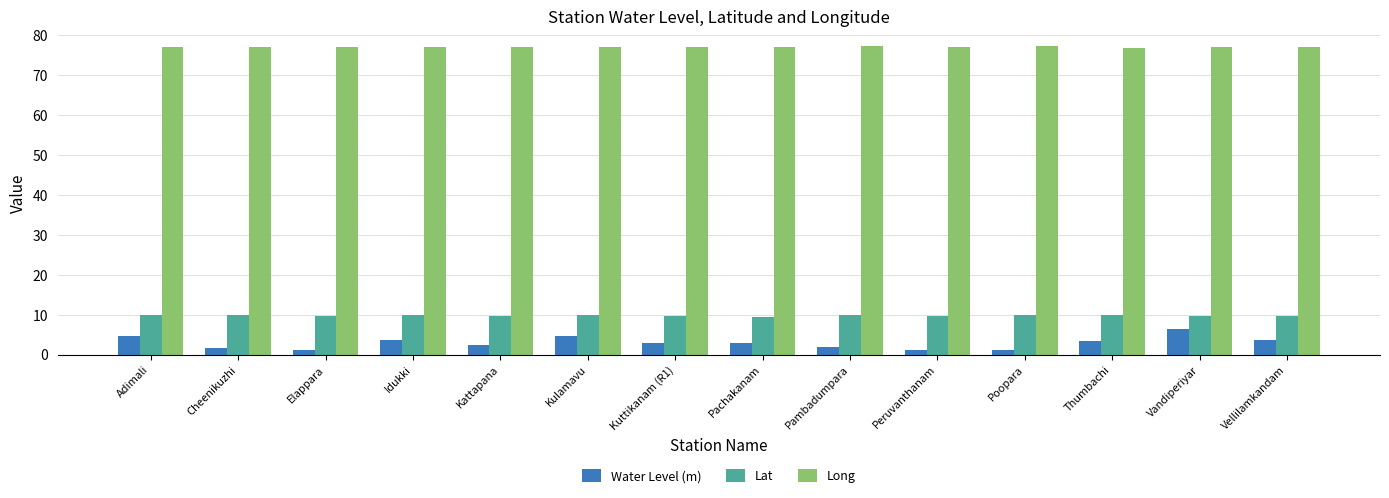

Which category has the highest value in the Water Level (m) series?

Vandiperiyar